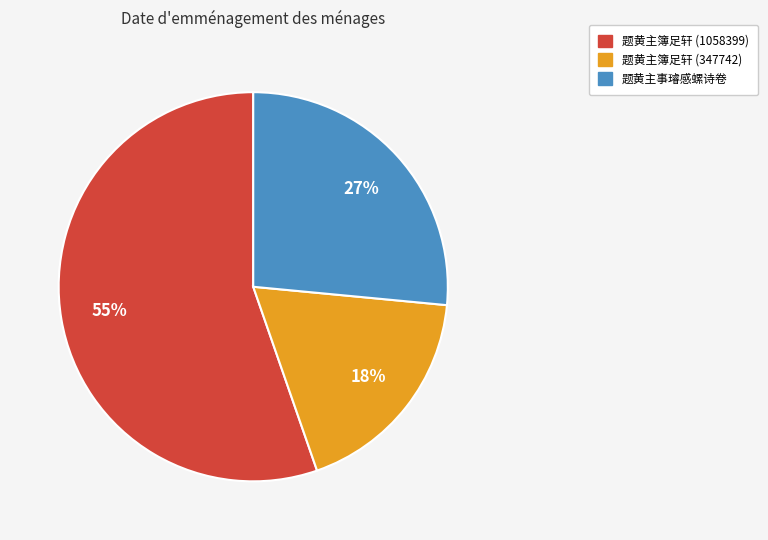

True or false: 题黄主事璿感螺诗卷 accounts for 27% of the total.

True